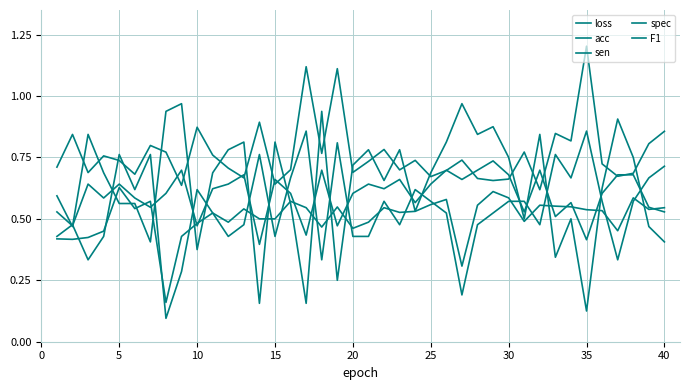

Which series has the widest spread of values?

spec